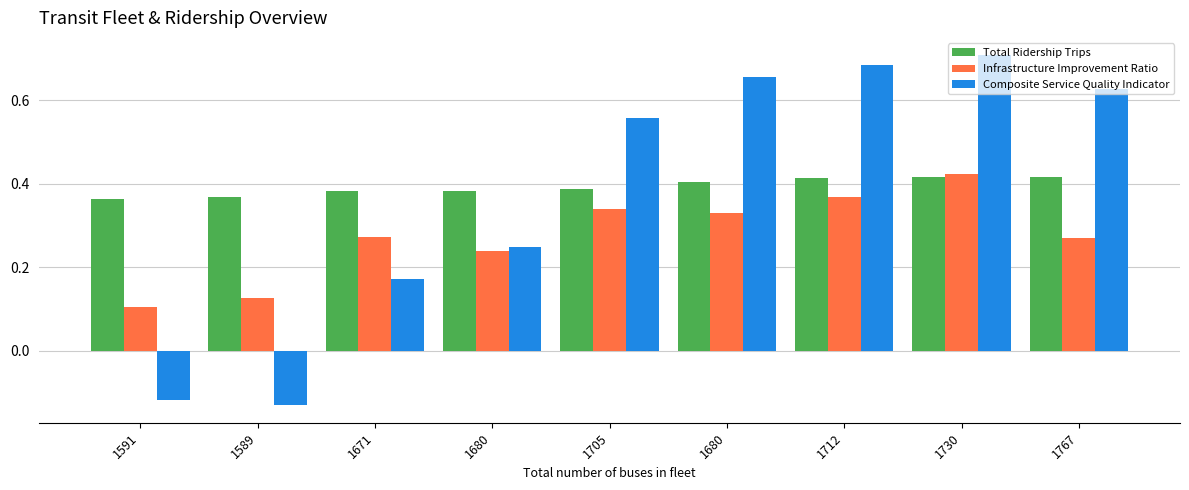

How many distinct data groups are displayed?

3